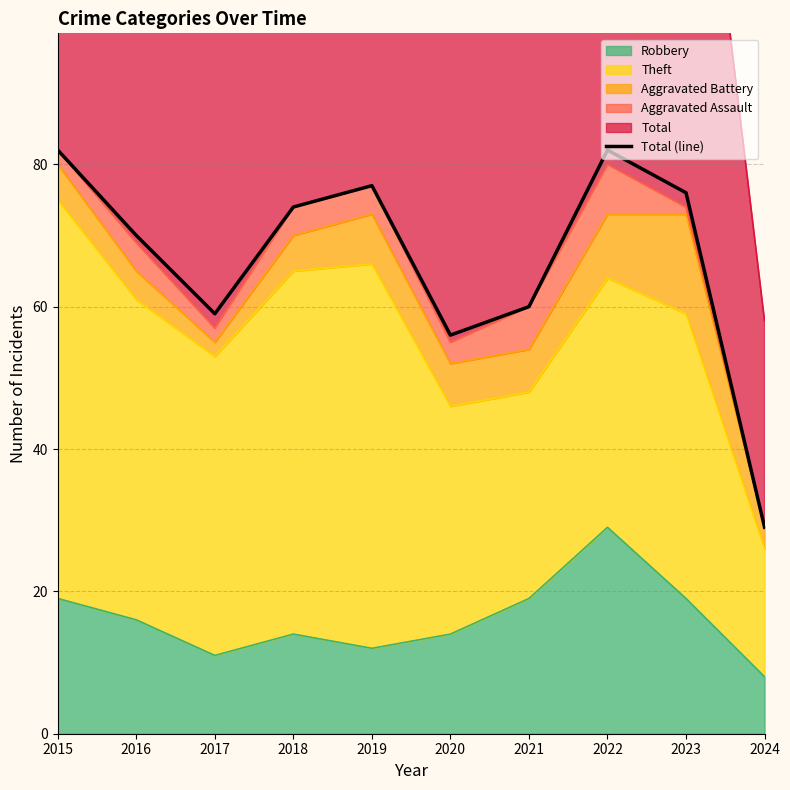

Which category has the highest value across all series?

2015